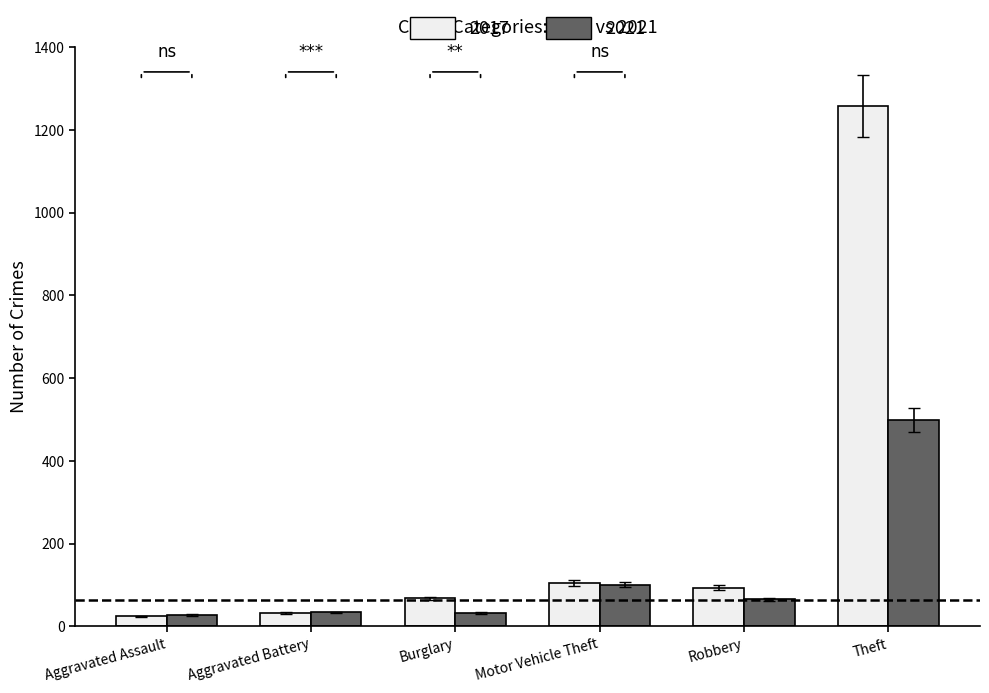

At which category is the sum across all series the highest?

Theft